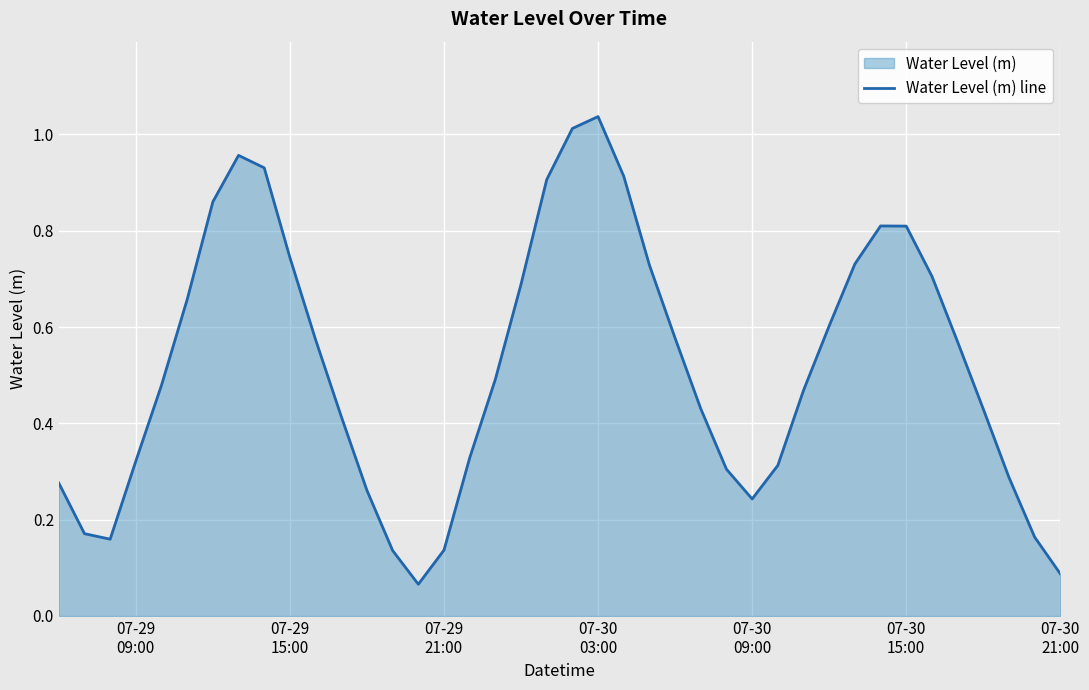

Does the chart display data point markers on the line(s)?

No